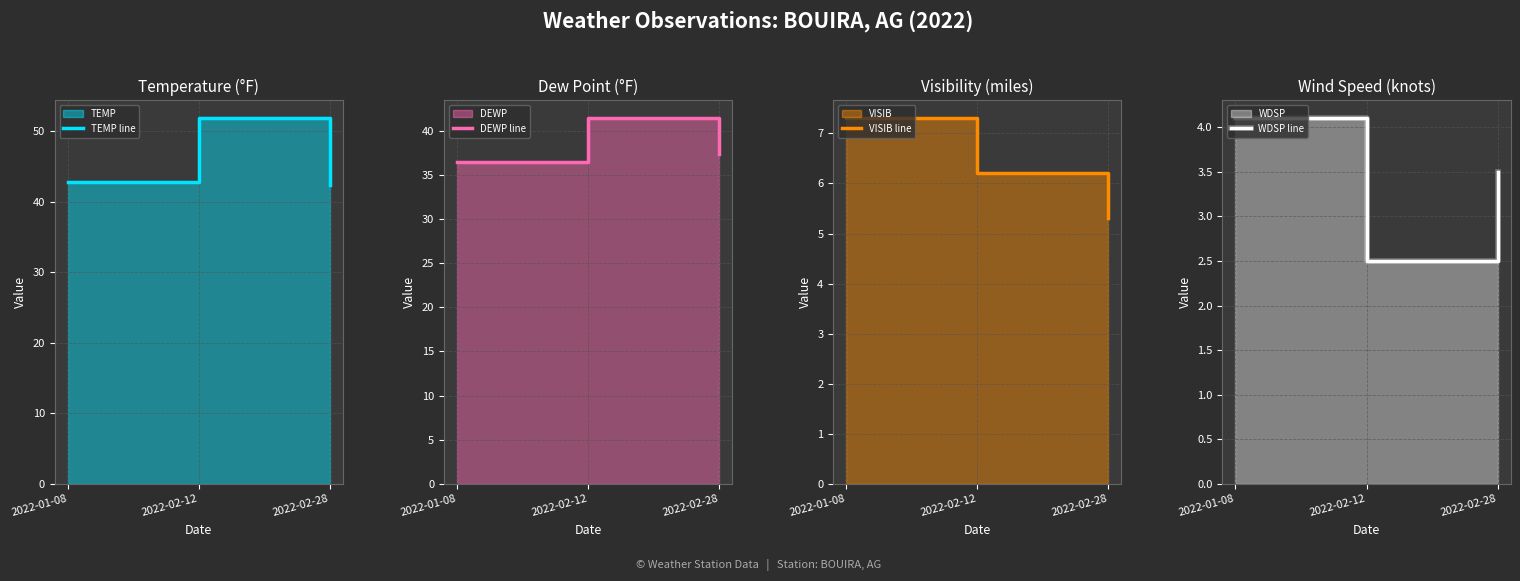

Which series has the largest total across all categories?

TEMP line